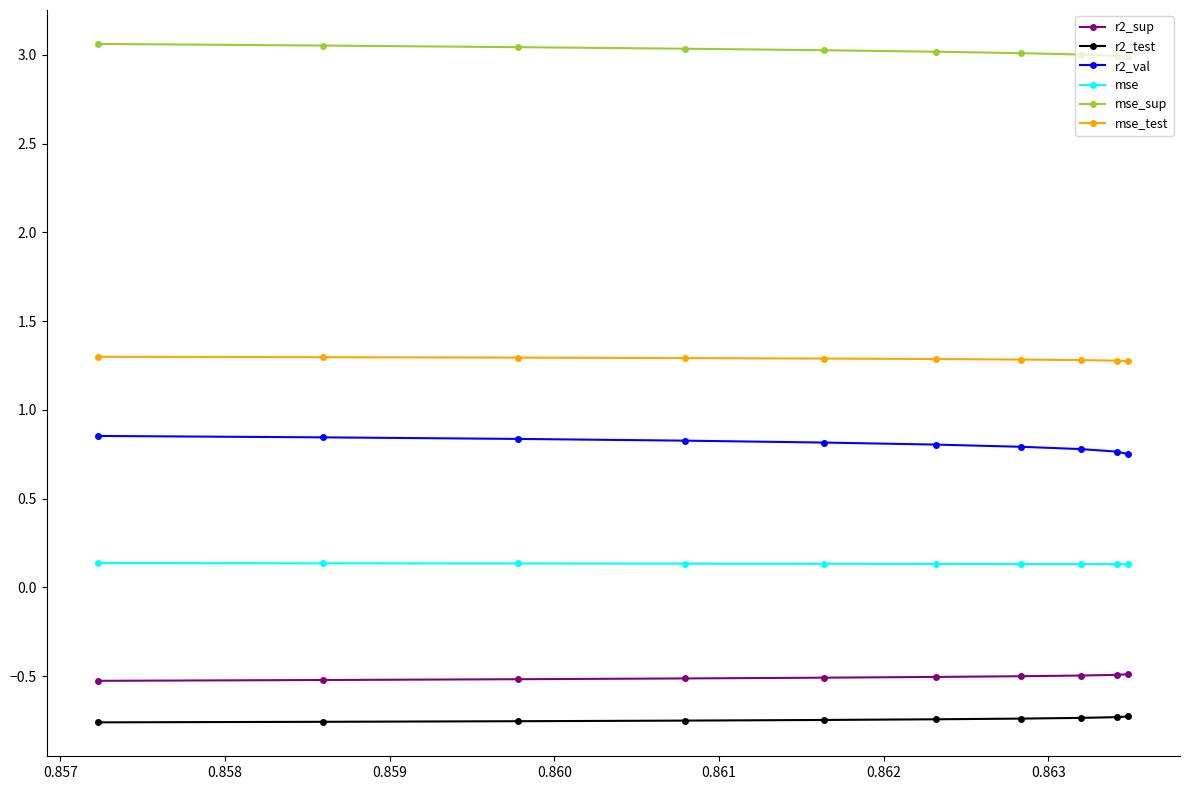

What are all the series names shown in the legend?

r2_sup, r2_test, r2_val, mse, mse_sup, mse_test